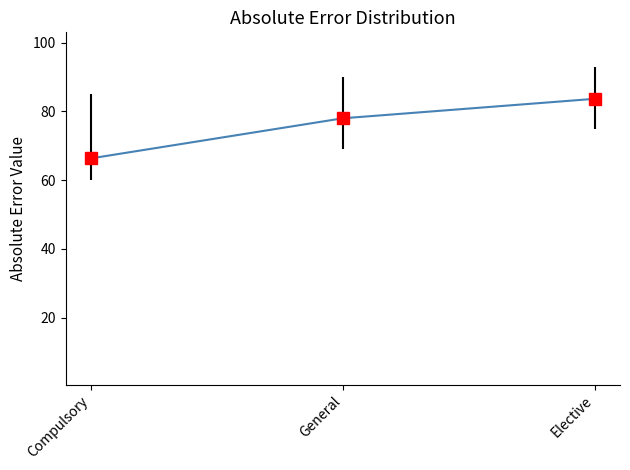

What is the smallest value displayed?

66.3